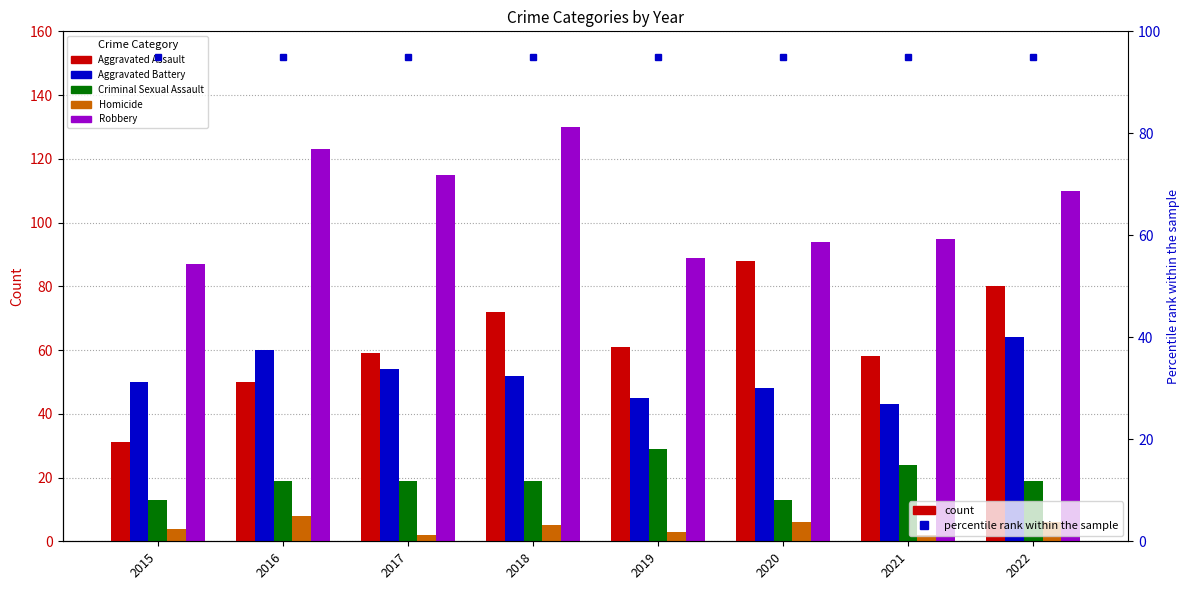

At which label is Homicide closest to 5?

2018